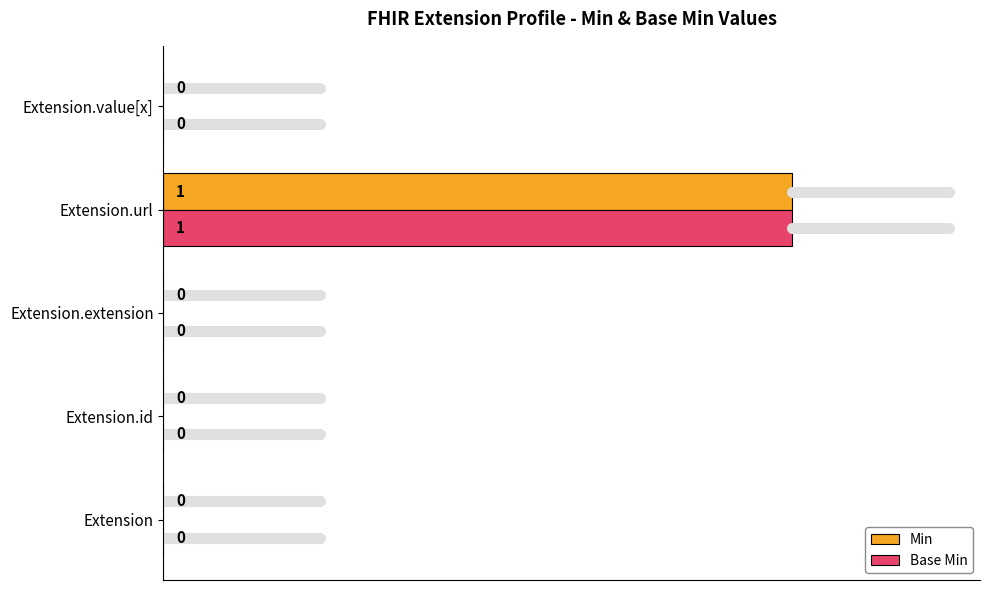

Count the Base Min values in the range 0 to 1.

5